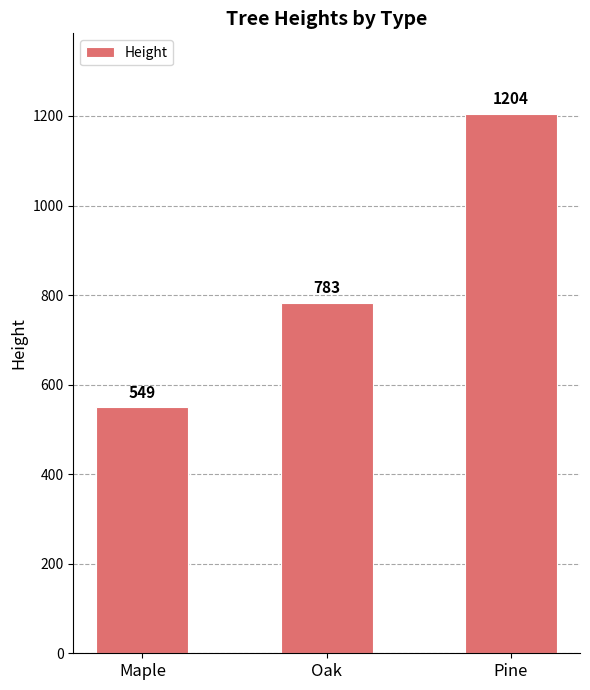

Reading left to right, transcribe all the data shown in this chart.

549	783	1204